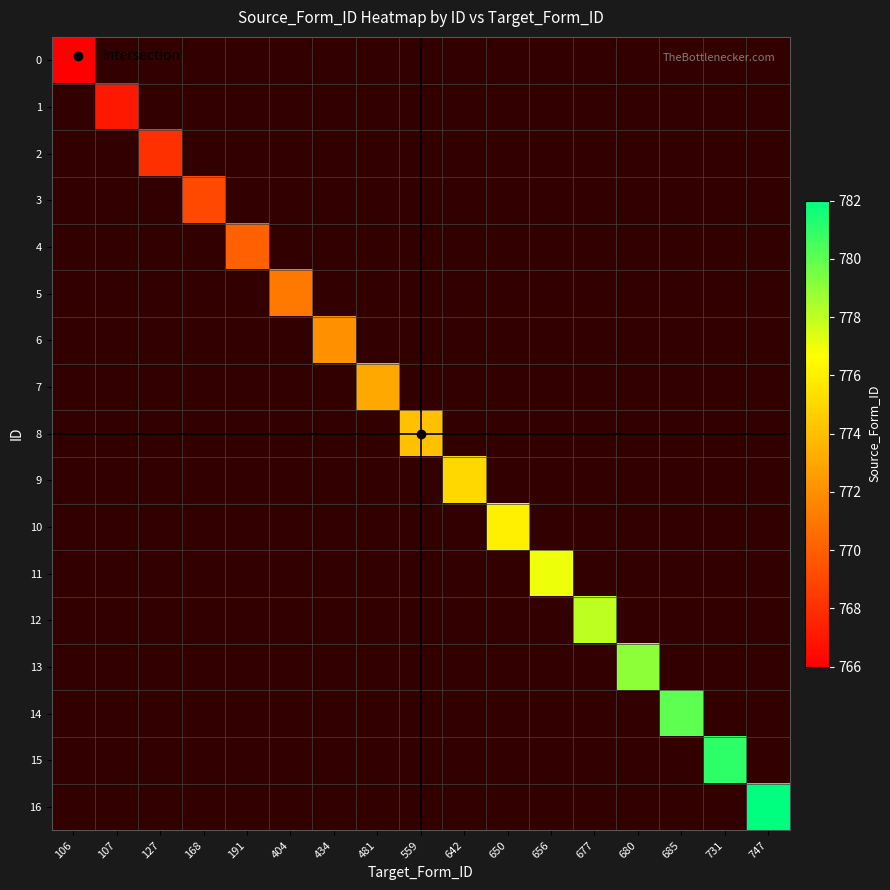

How many series are shown in this chart?

17